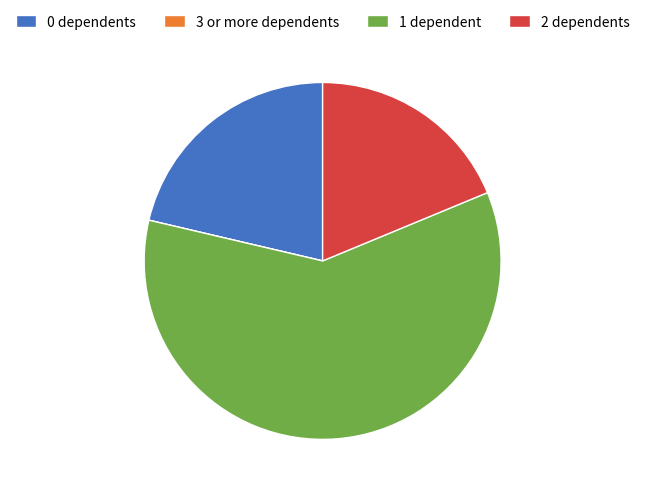

True or false: 2 dependents accounts for 13% of the total.

False